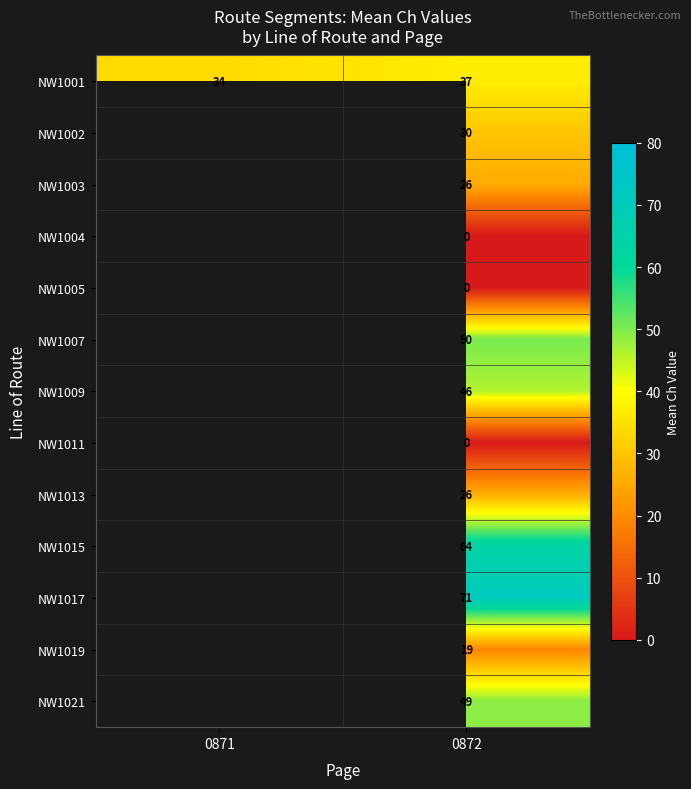

At which category does the chart reach its peak across all series?

0872